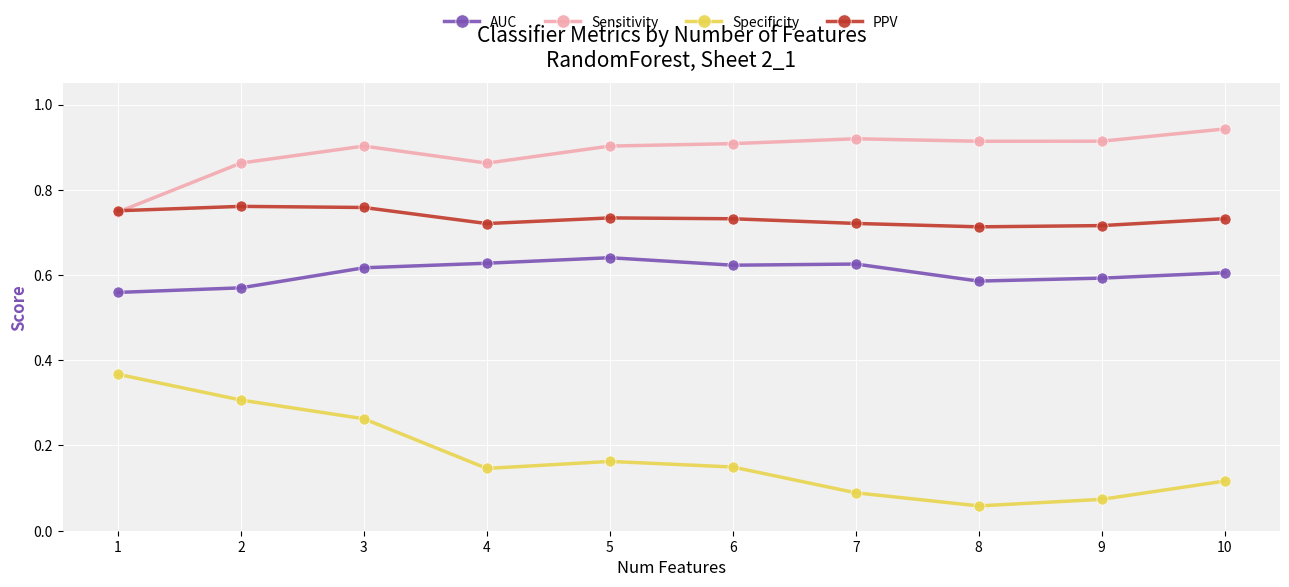

How many lines are shown in the chart?

4